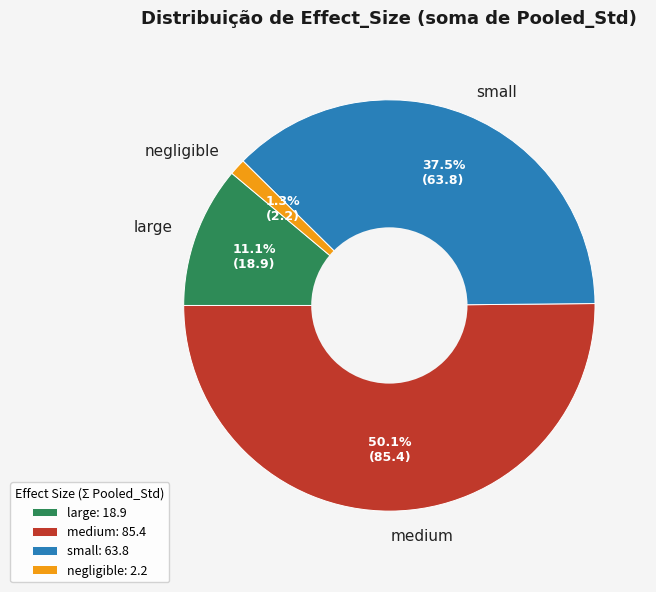

Do large and negligible together represent more than half of the pie?

No